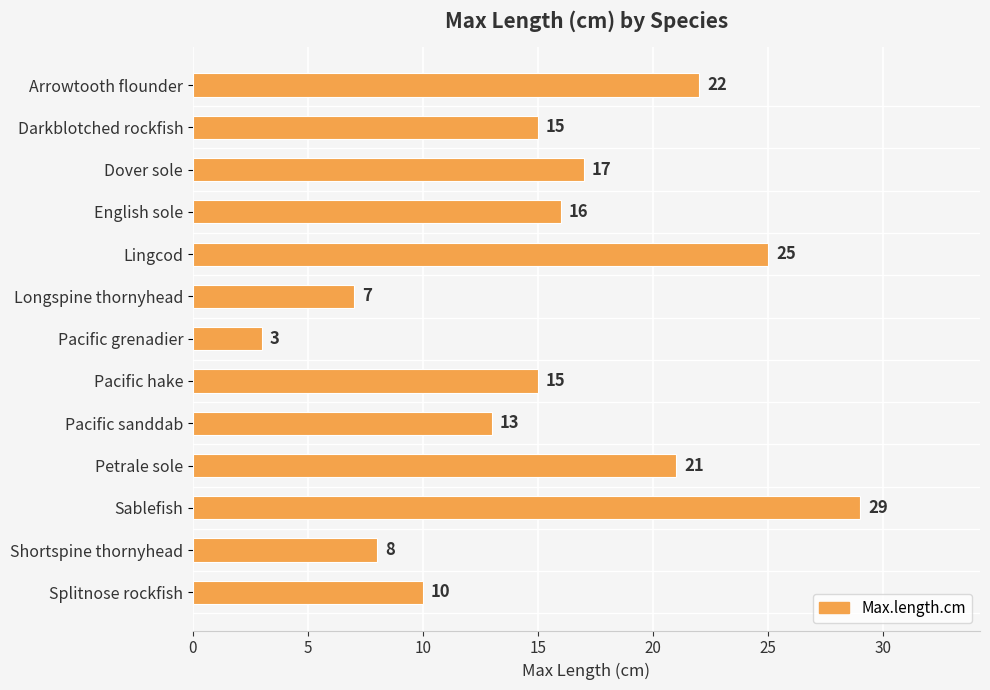

What is the difference between the maximum and second lowest values?

22